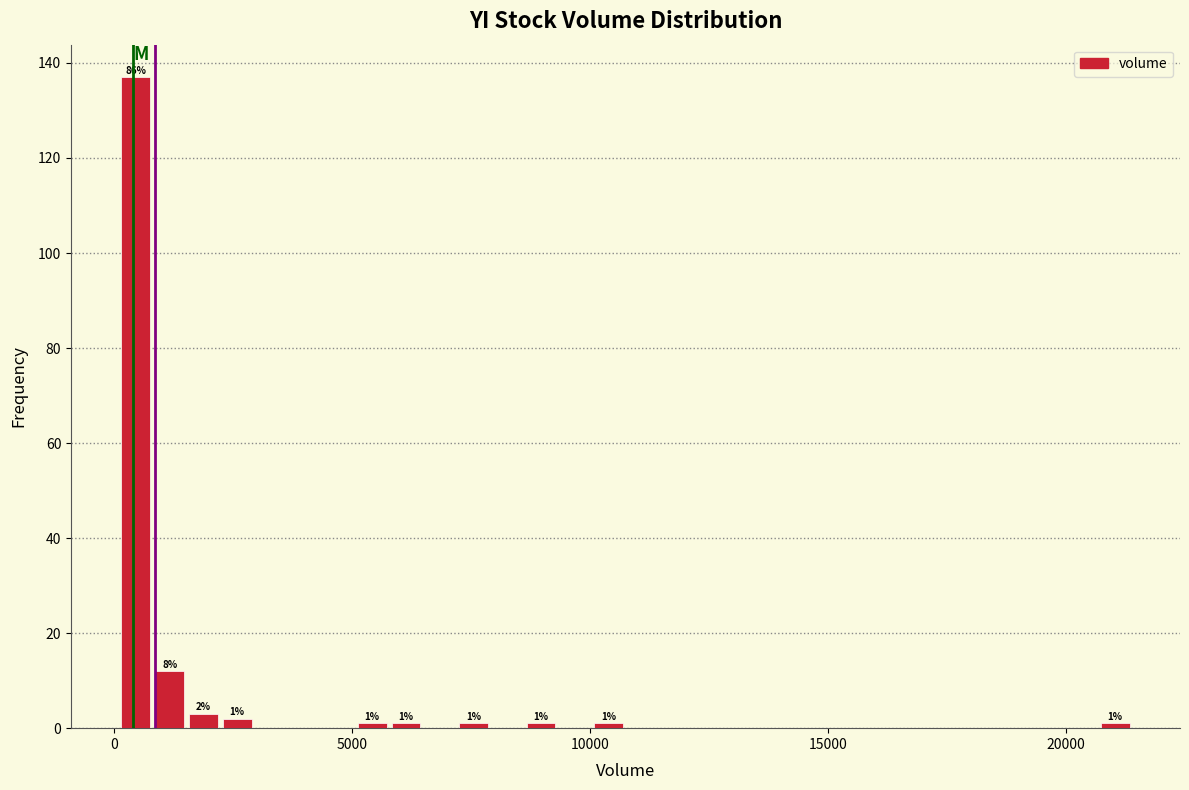

Around what value on the x-axis is the tallest bar? Give the approximate position of its centre, as read against the axis.

500